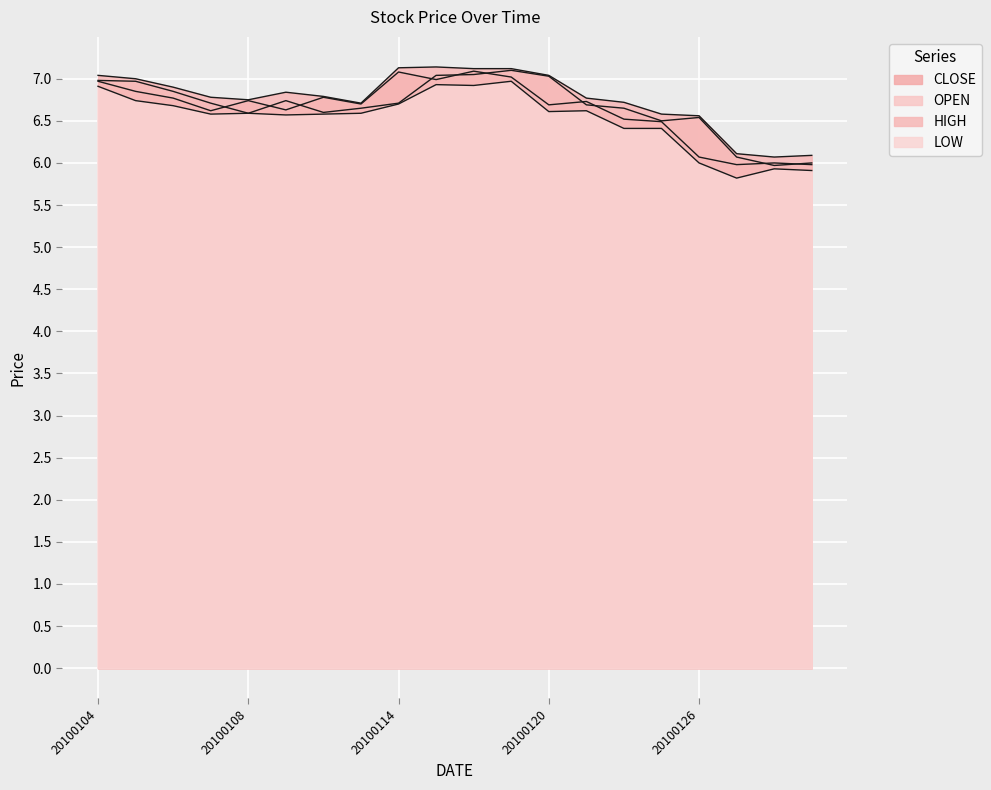

What is the total value across all series at 20100128?

24.0